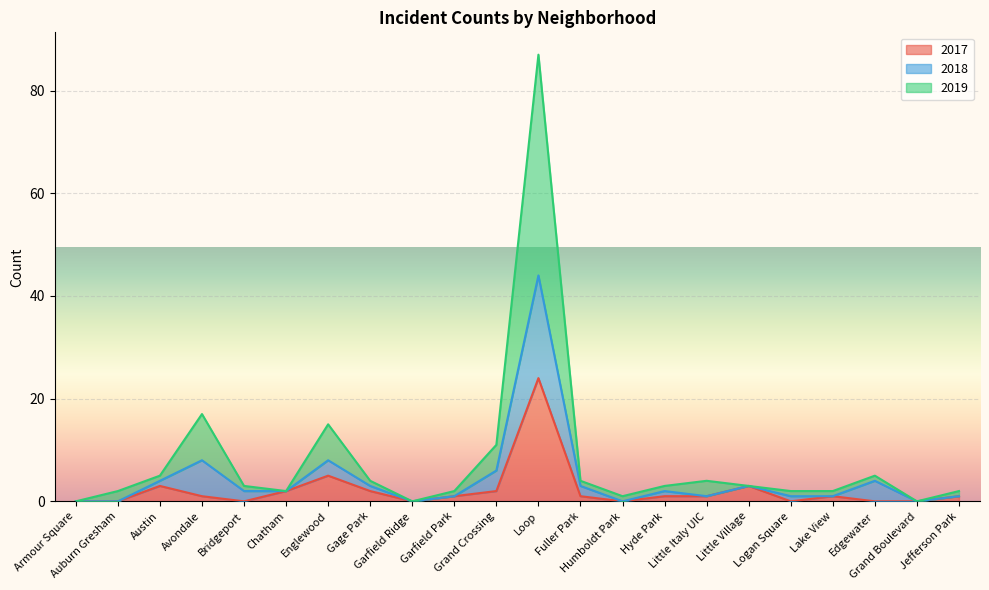

Which series changed the most between Garfield Park and Fuller Park?

2019